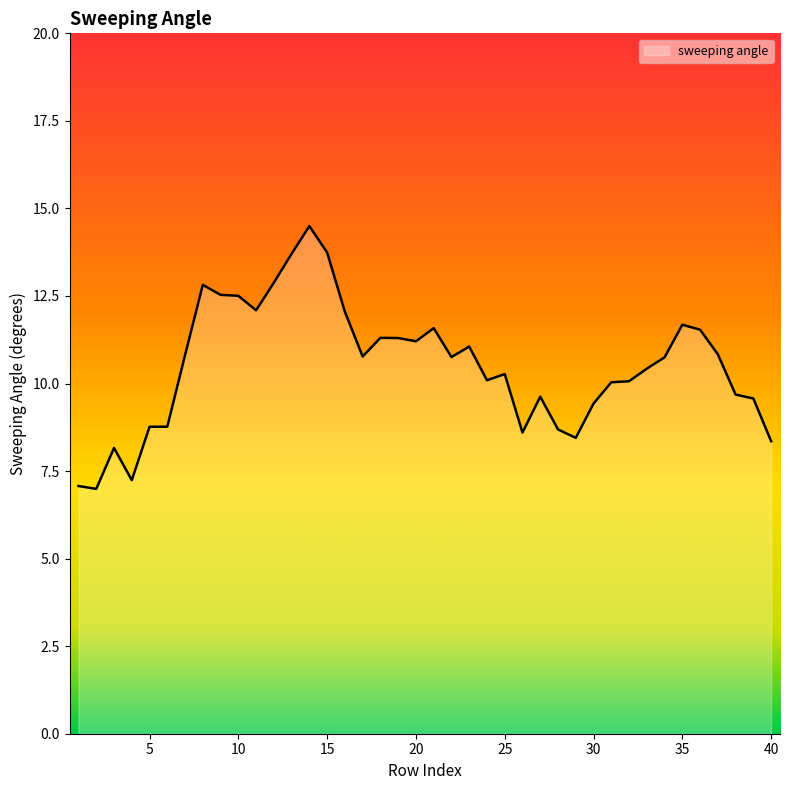

What is the difference between the maximum and minimum values?

7.5